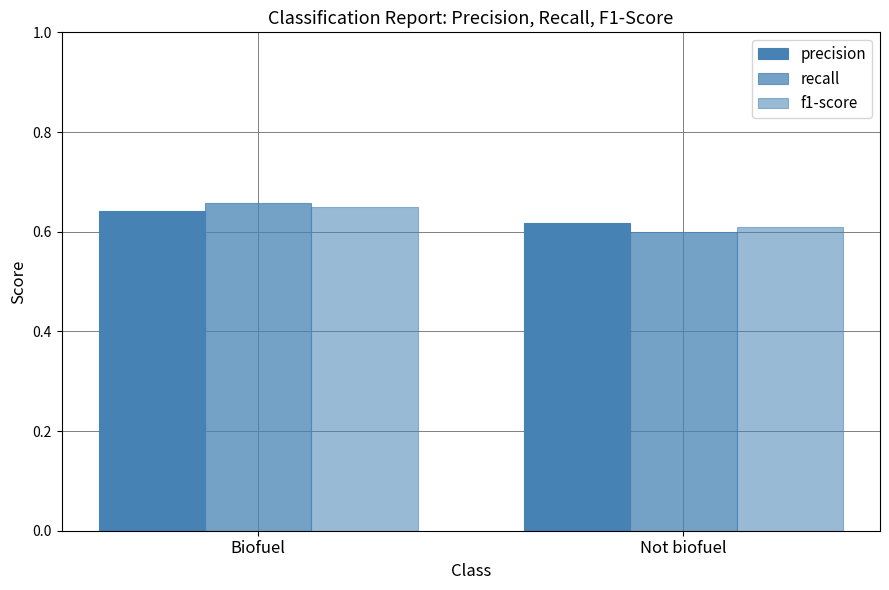

Read the f1-score value at Not biofuel.

0.6